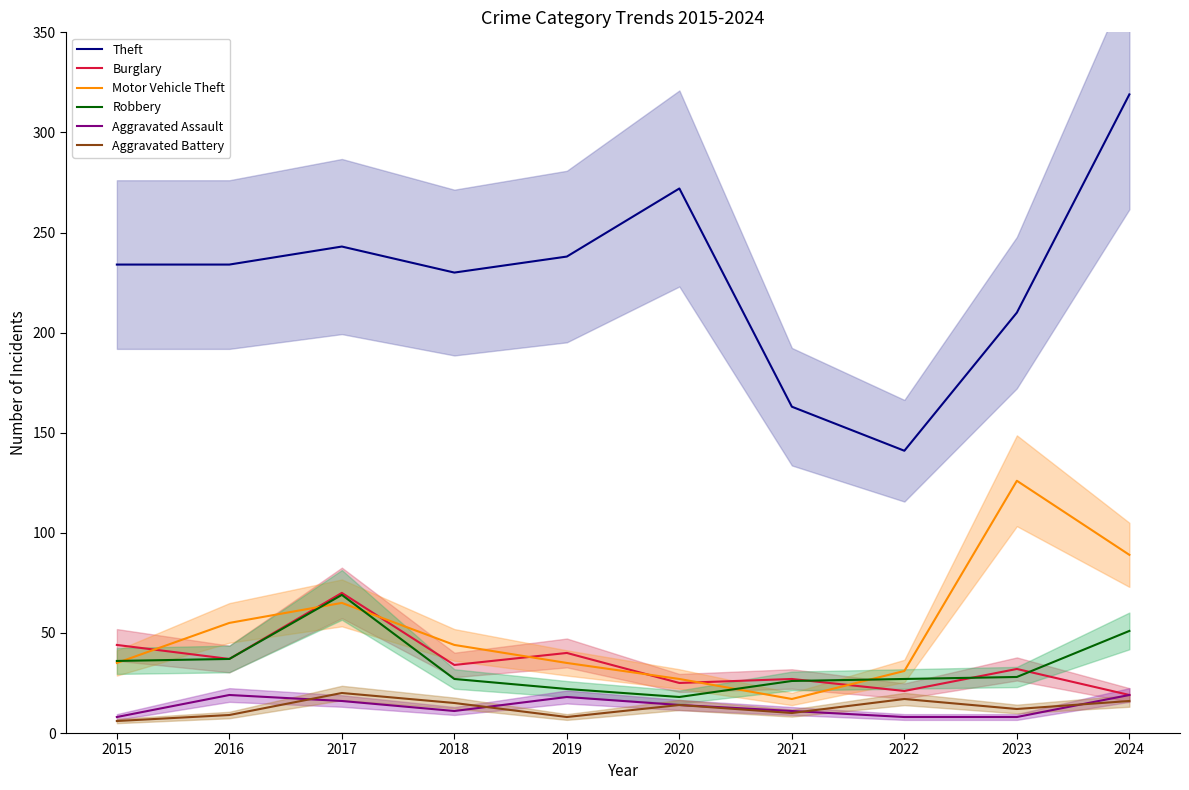

Does the chart display data point markers on the line(s)?

No